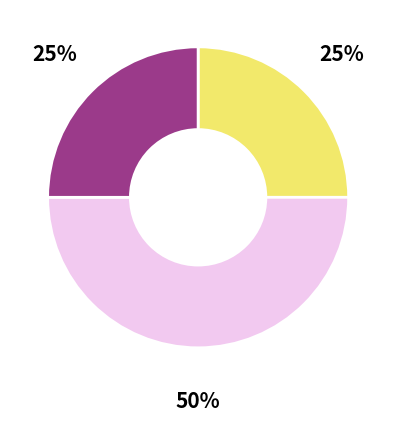

To the nearest percent, what is the average slice percentage?

33%